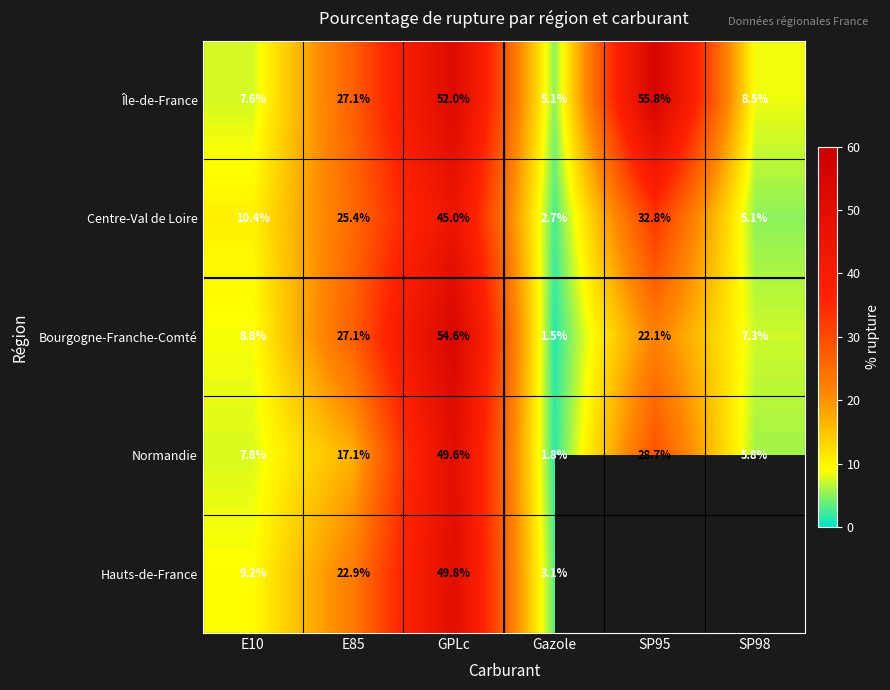

At how many categories does at least one series exceed 42?

2